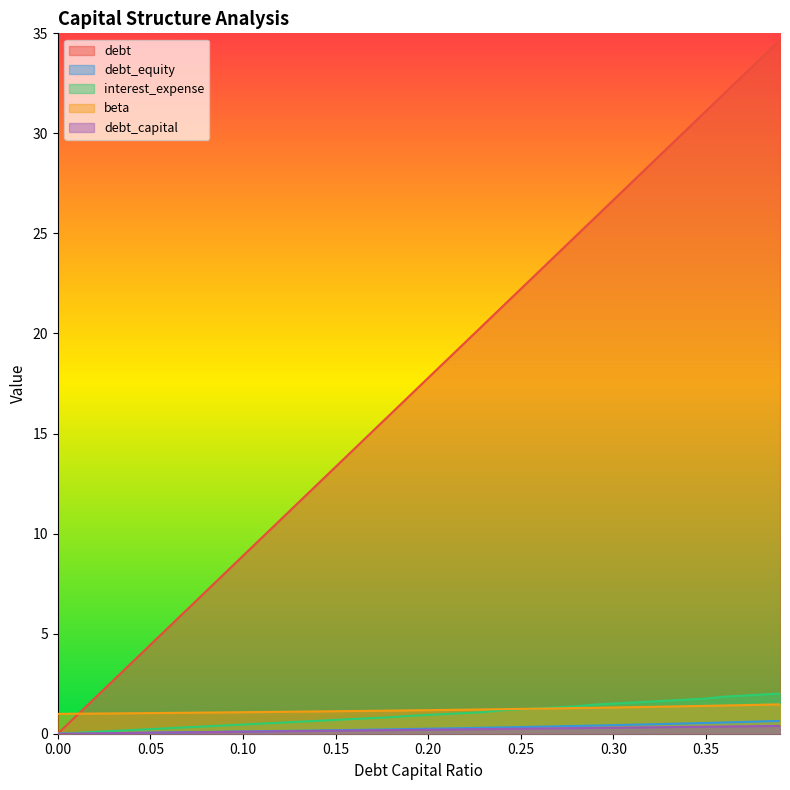

What is the maximum value for debt?

34.7